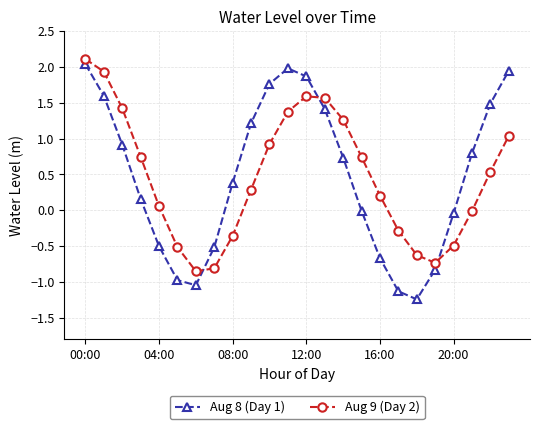

What is the sum of all Aug 8 (Day 1) values?

11.3